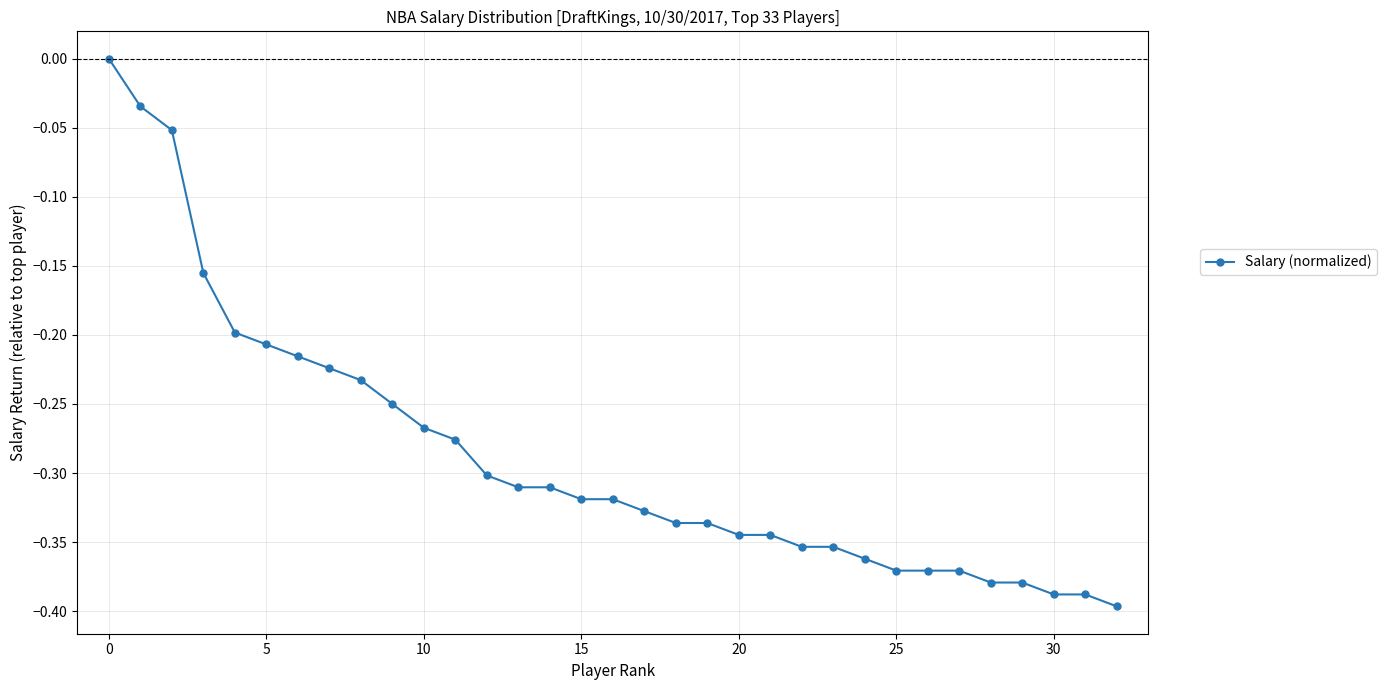

What is the difference between the second highest and minimum values?

0.4